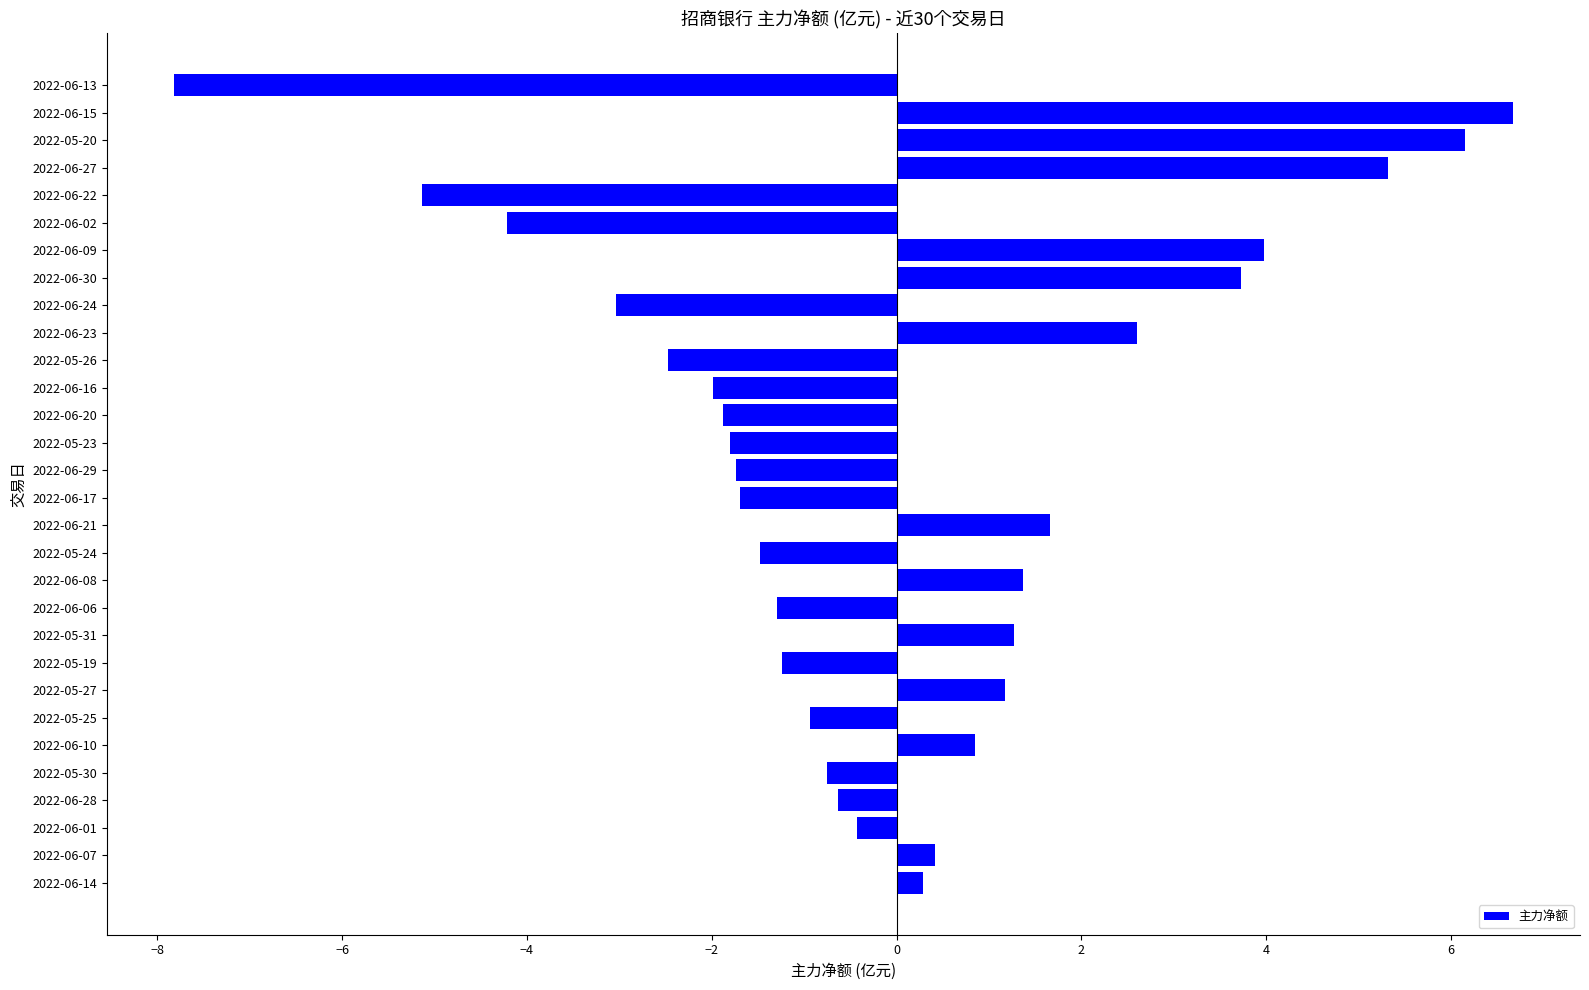

What is the sum of the values at 2022-05-24 and 2022-06-17?

-3.2